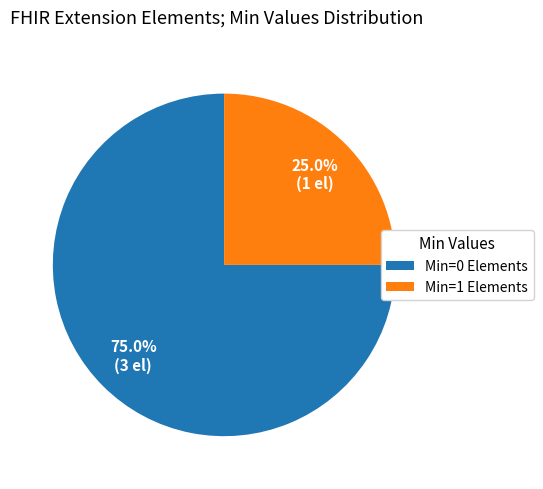

Which category accounts for the majority?

Min=0 Elements